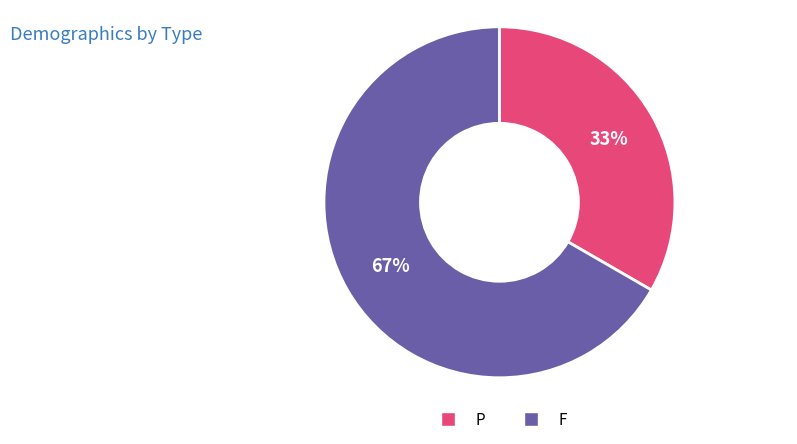

To the nearest percent, what is the average slice percentage?

50%